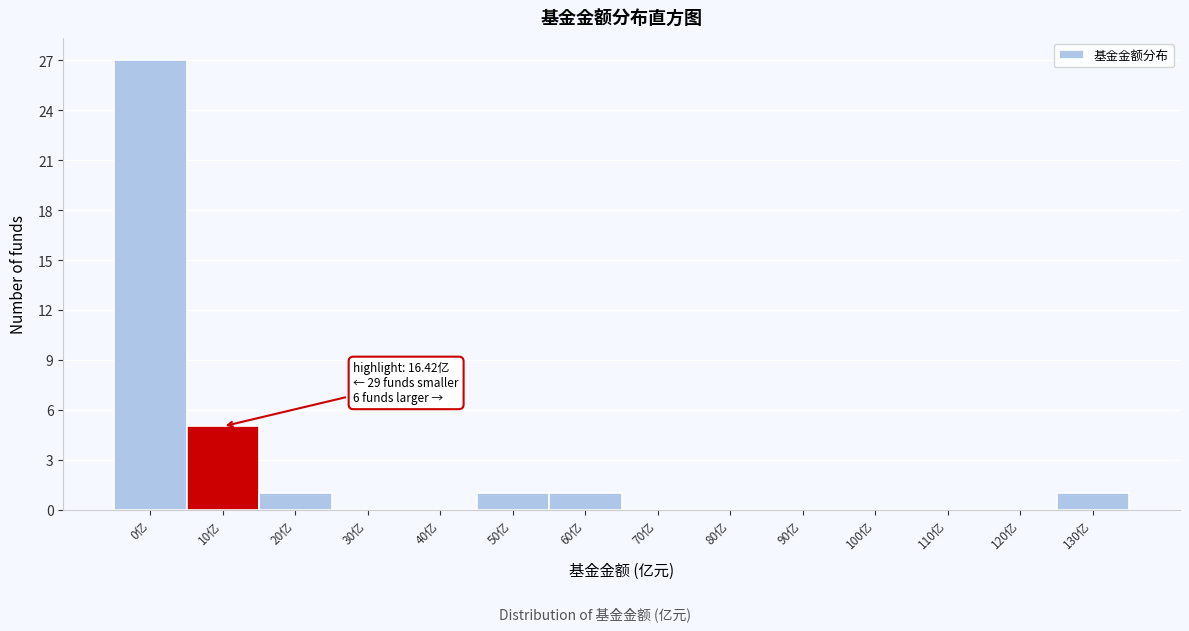

Reading left to right, extract all data points from this chart.

0亿=27	10亿=5	20亿=1	30亿=0	40亿=0	50亿=1	60亿=1	70亿=0	80亿=0	90亿=0	100亿=0	110亿=0	120亿=0	130亿=1